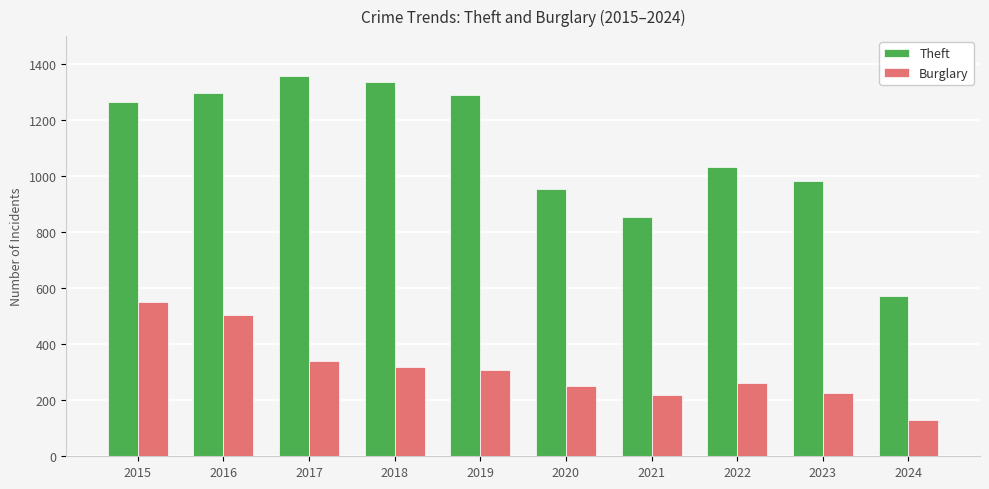

What is the spread (max minus min) of values at 2020?

704